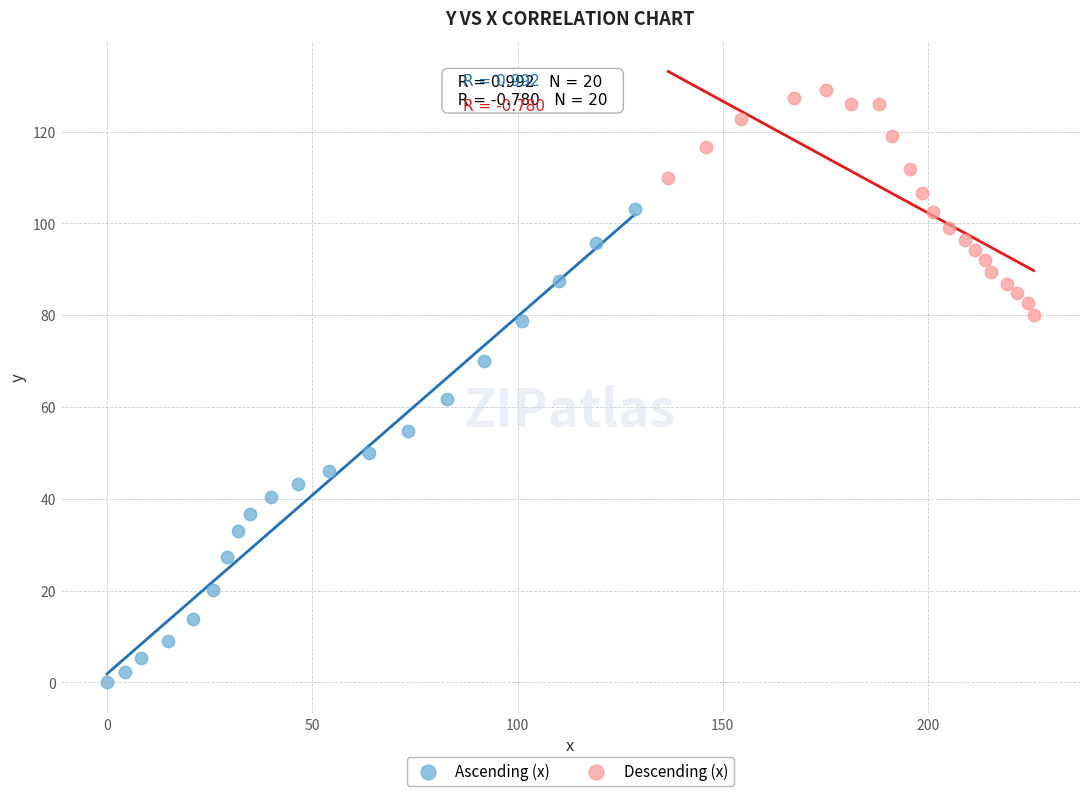

Which series contains the highest Y value?

Descending (x)